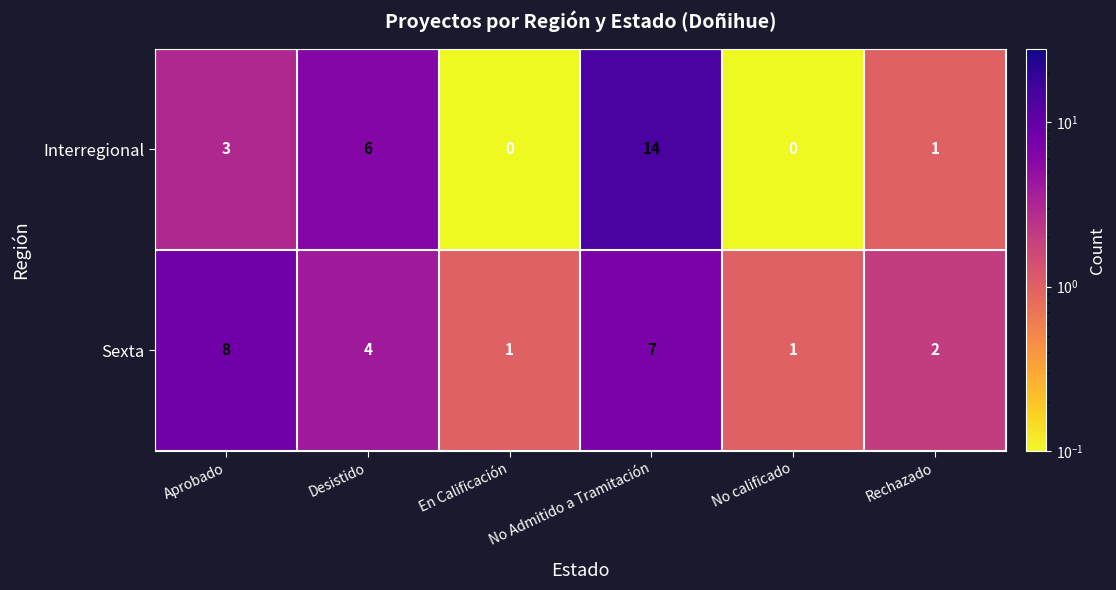

Rank the series at No Admitido a Tramitación from lowest to highest value.

Sexta, Interregional